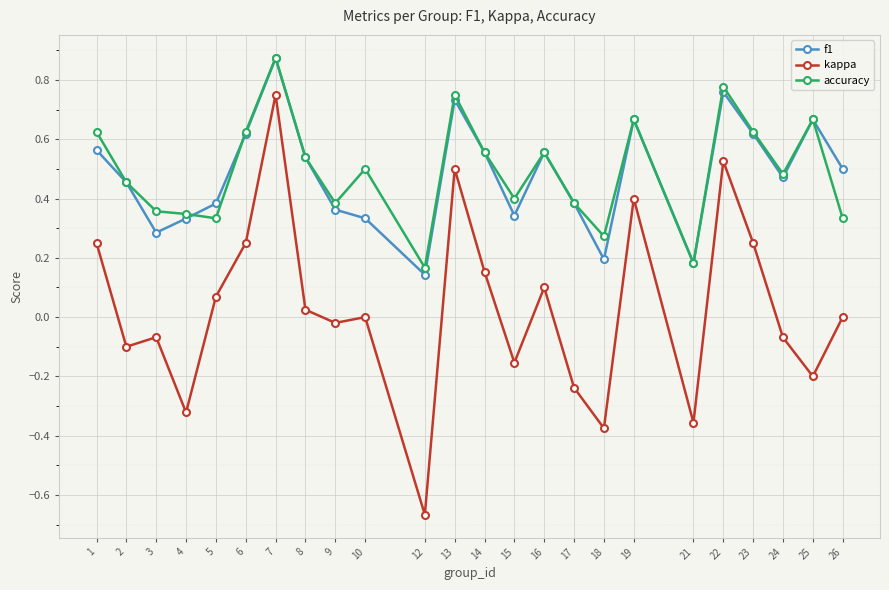

Between 6 and 22, which series saw the biggest shift?

kappa